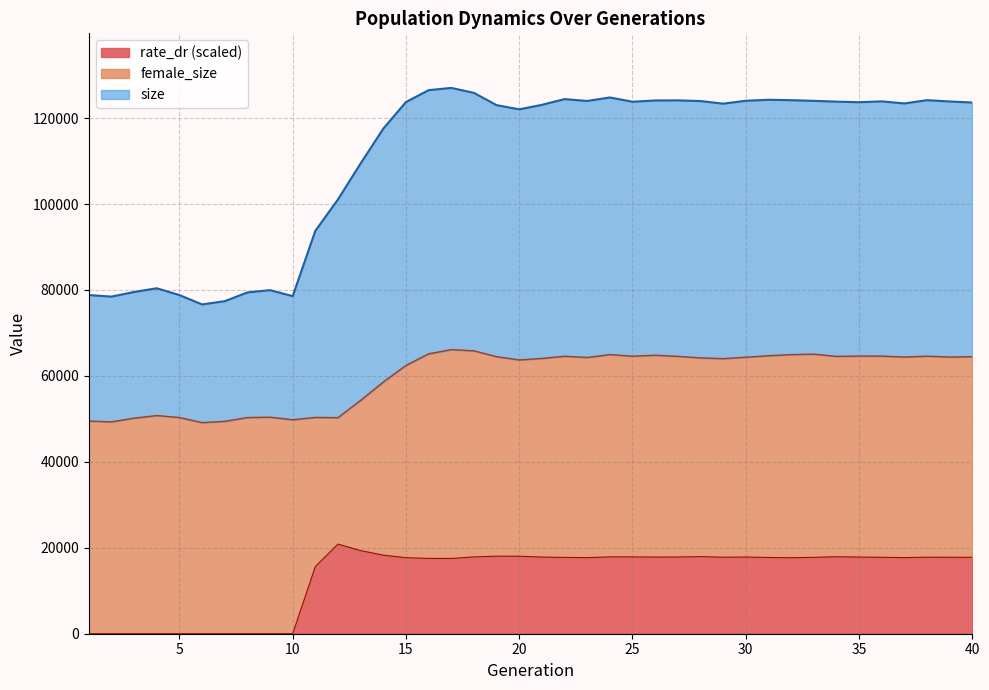

Rank the series by their maximum value, from highest to lowest.

size, female_size, rate_dr